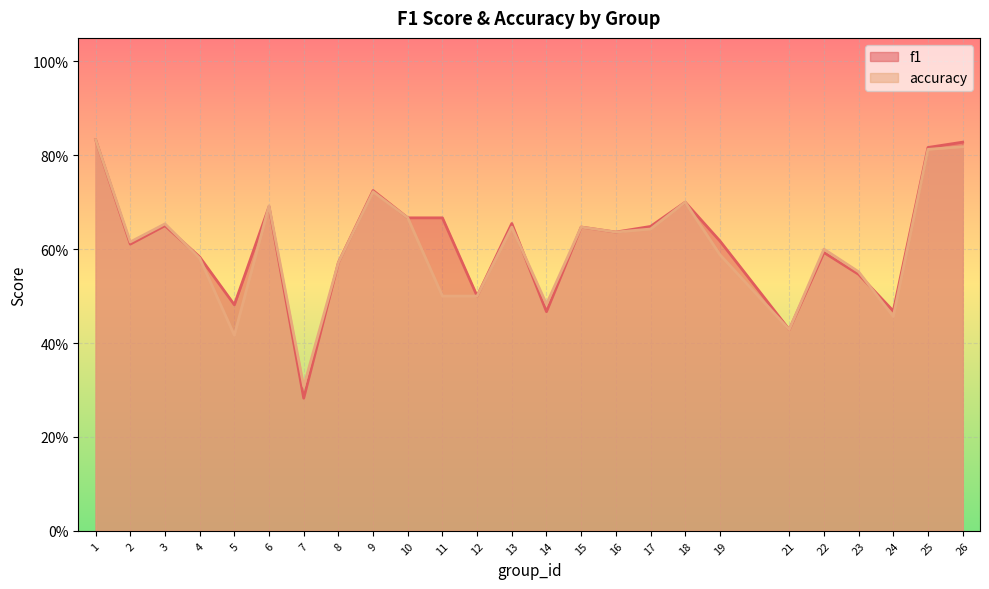

True or false: accuracy has a value of 0.6 at 19.

True